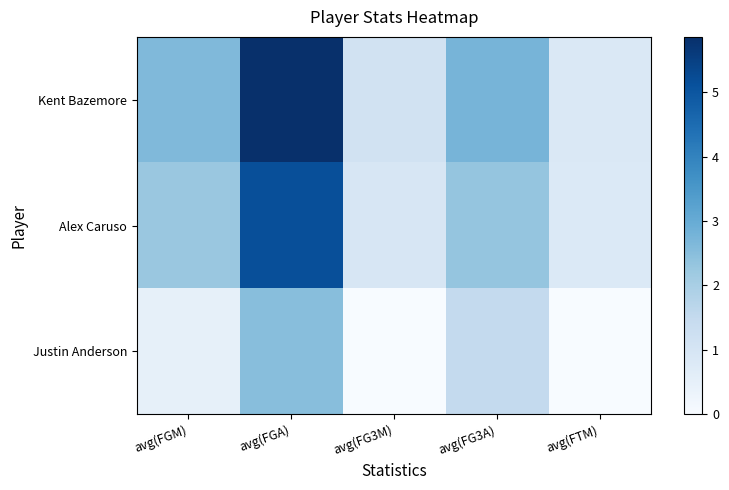

Between avg(FGA) and avg(FTM), which series saw the biggest shift?

Kent Bazemore